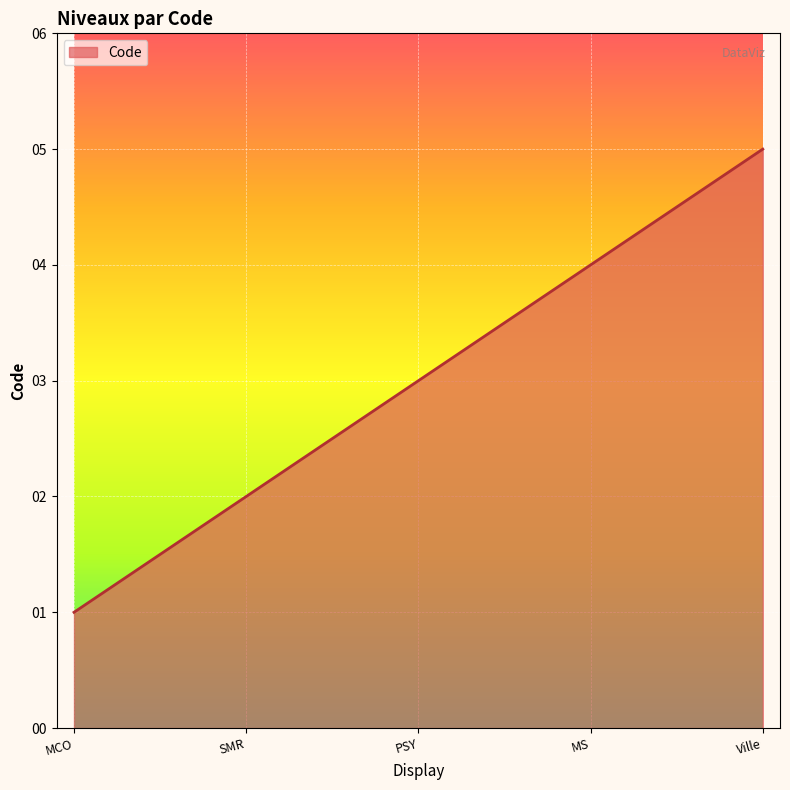

What value does the data have at MS?

4